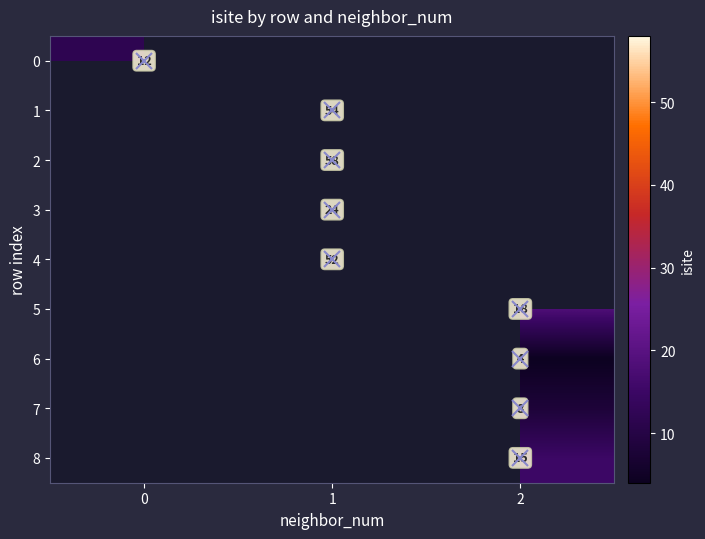

How many categories are shown in the chart?

3